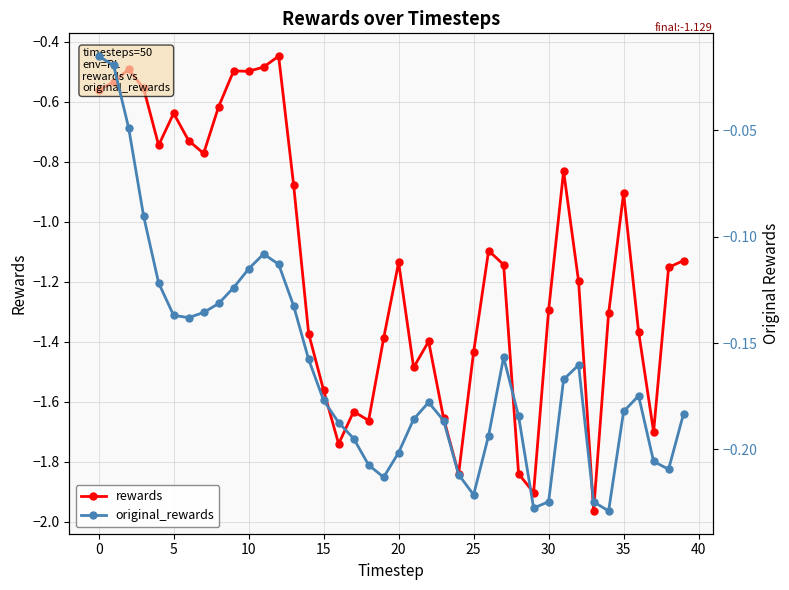

True or false: original_rewards has more than 0 interior local peaks.

True